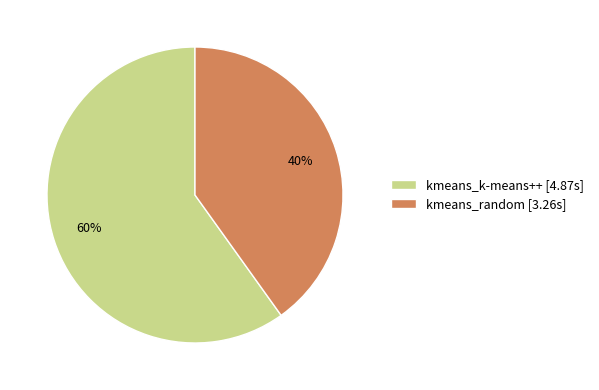

The kmeans_k-means++ slice represents 71% of the pie. True or false?

False